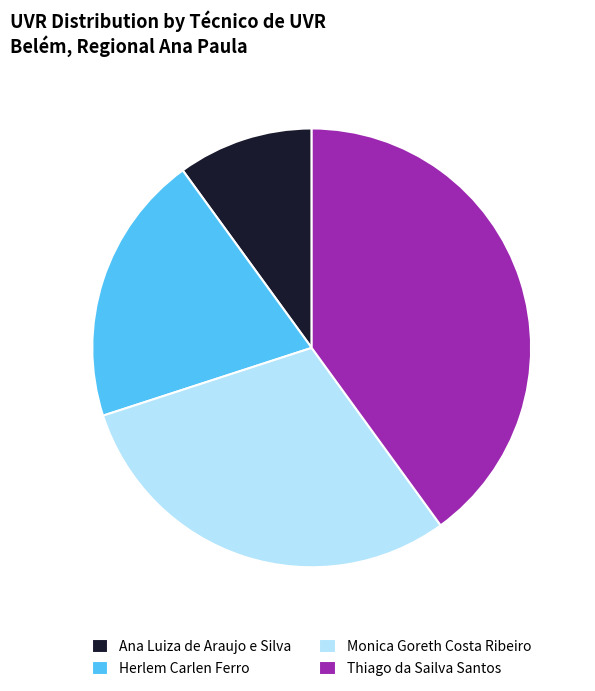

Is there any slice that represents more than half of the pie?

No